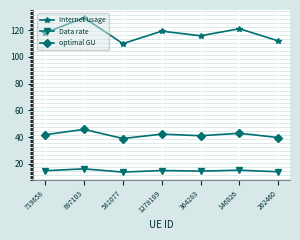

Is it true that Data rate equals 13.8 at 581077?

True